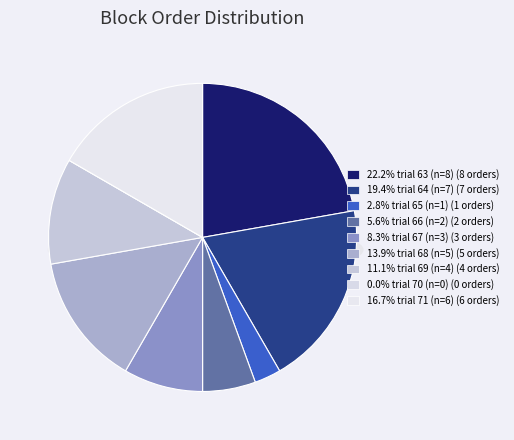

Does trial 65 (n=1) represent more than half of the total?

No